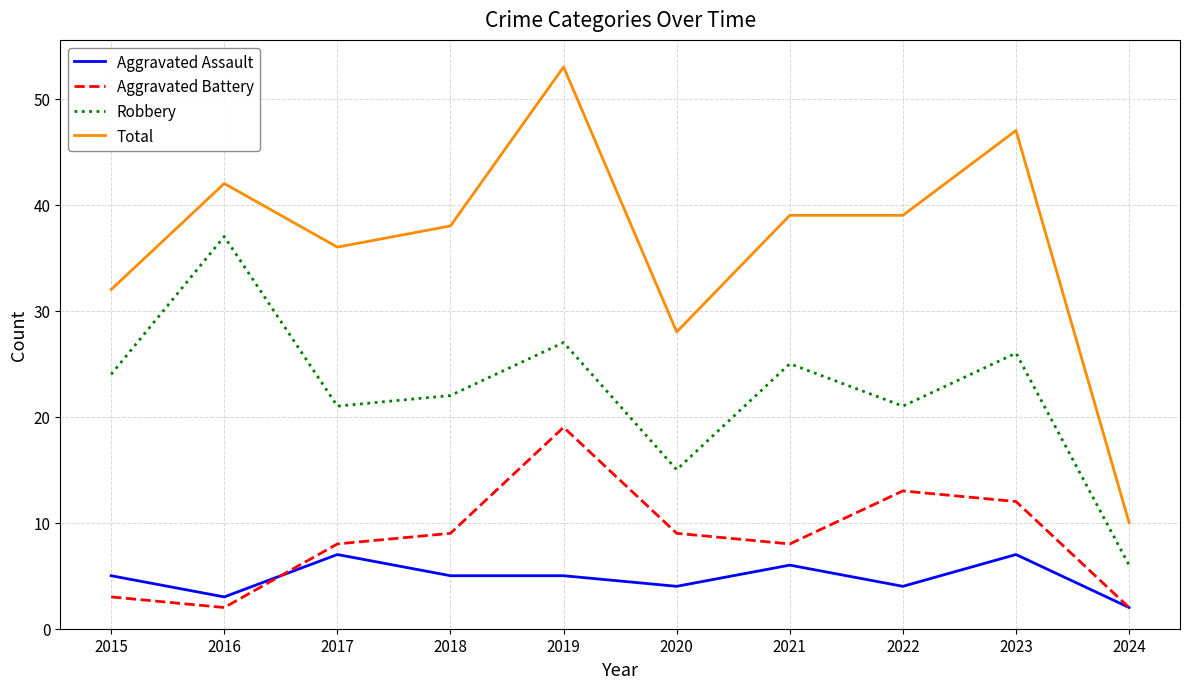

At which category does Total reach its first local valley?

2017